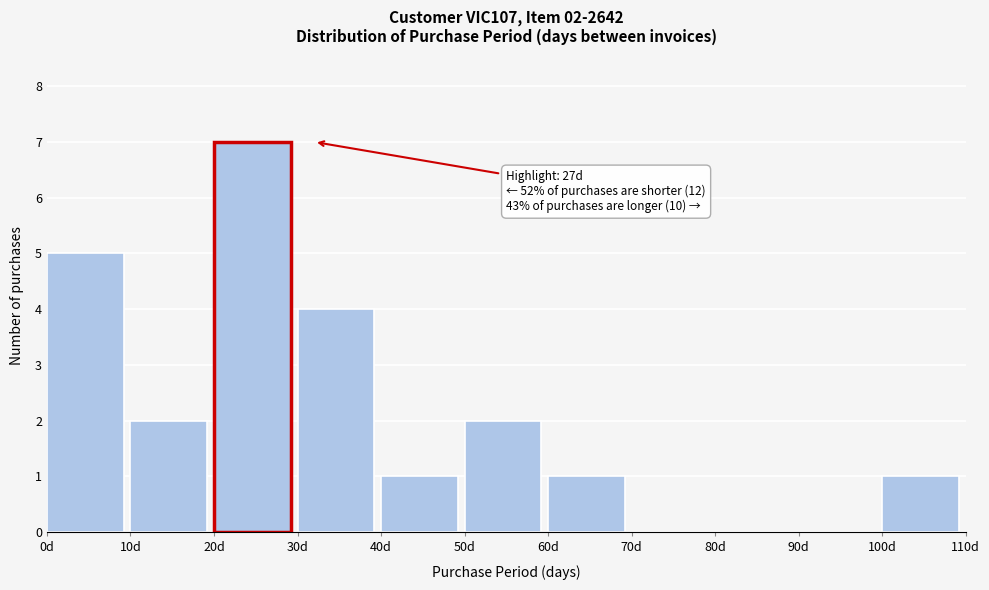

Over which range of the x-axis is the bar tallest?

20 to 30